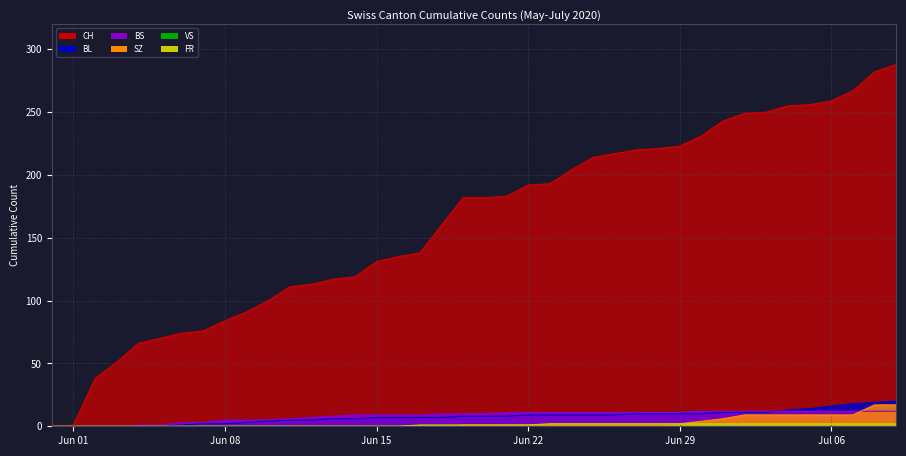

What is the difference between the maximum and minimum values in the BL series?

20